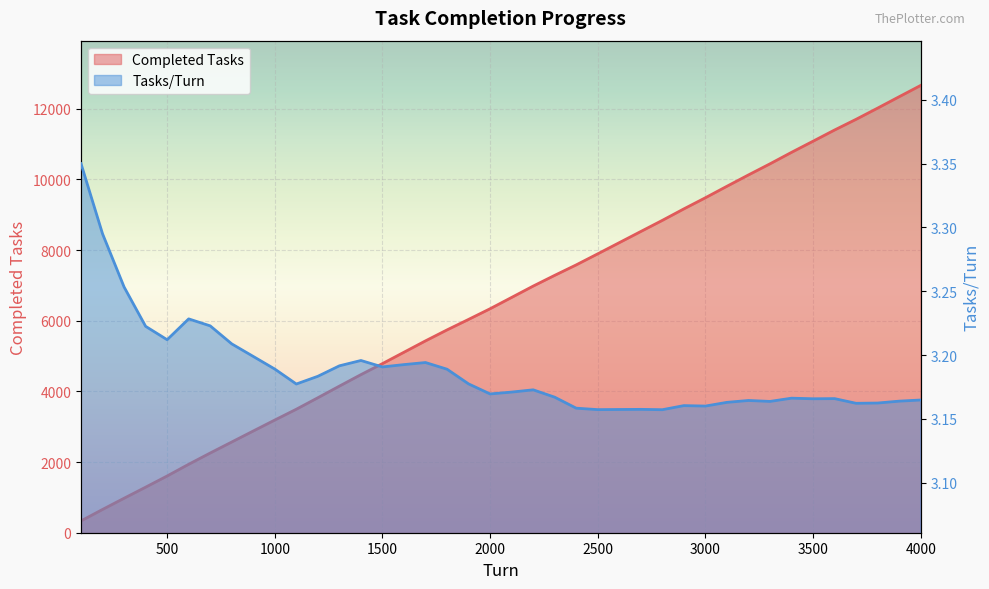

At which category is the sum across all series the highest?

4000